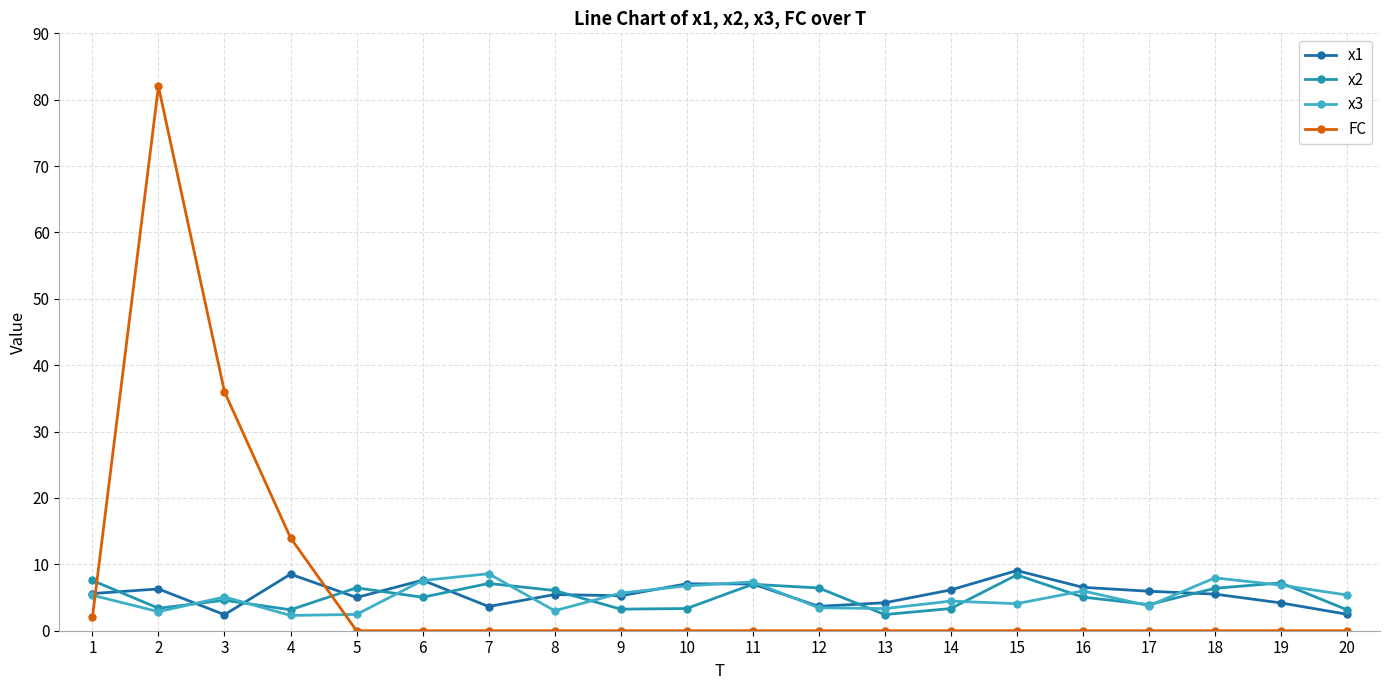

Which series ends up on top after the final intersection of x2 and x3?

x3